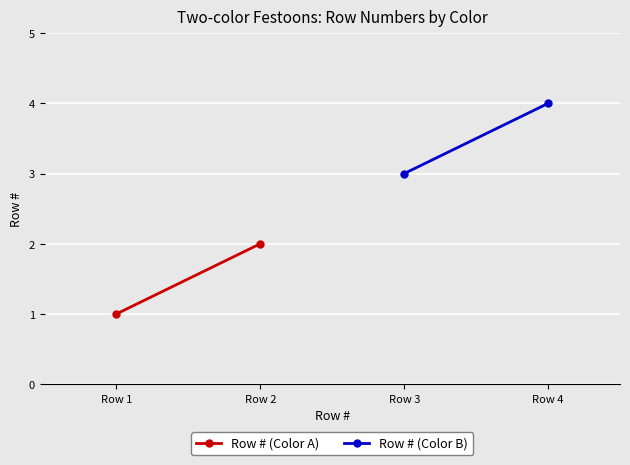

At which label does Row # (Color A) reach its peak?

Row 2